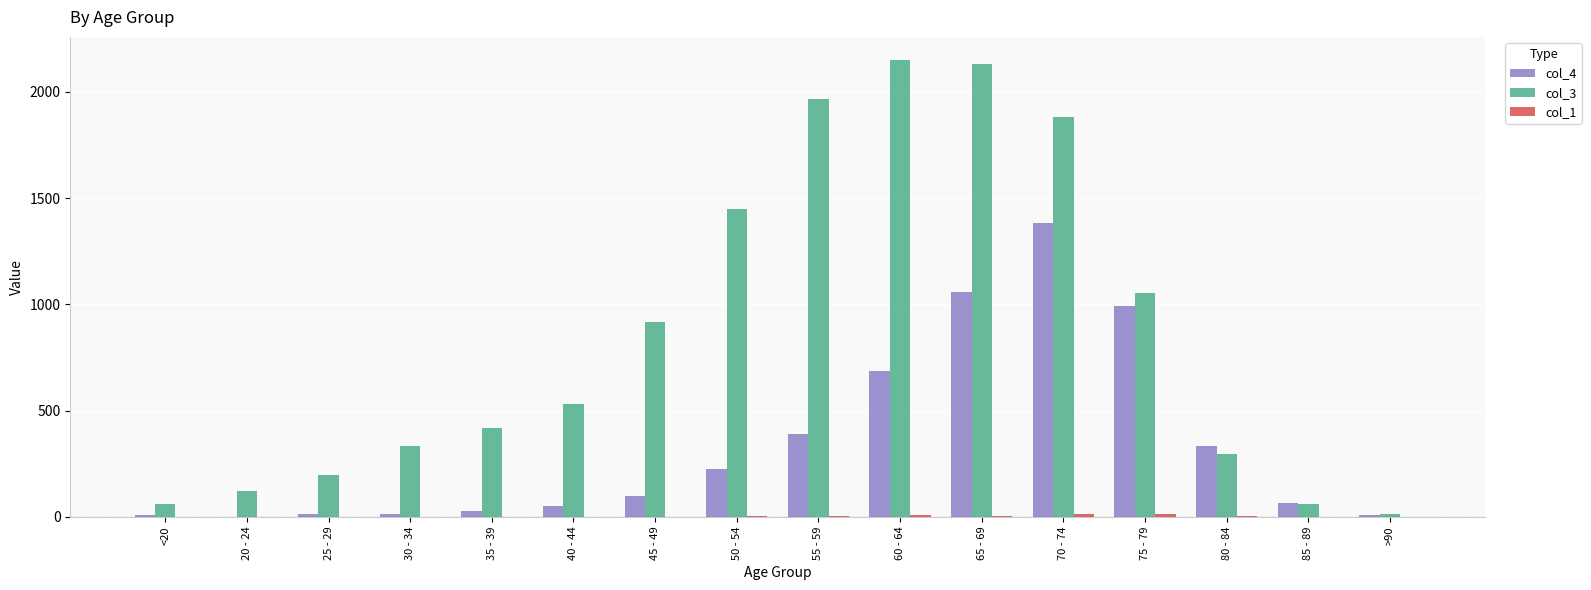

Which category has the highest value in the col_4 series?

70 - 74